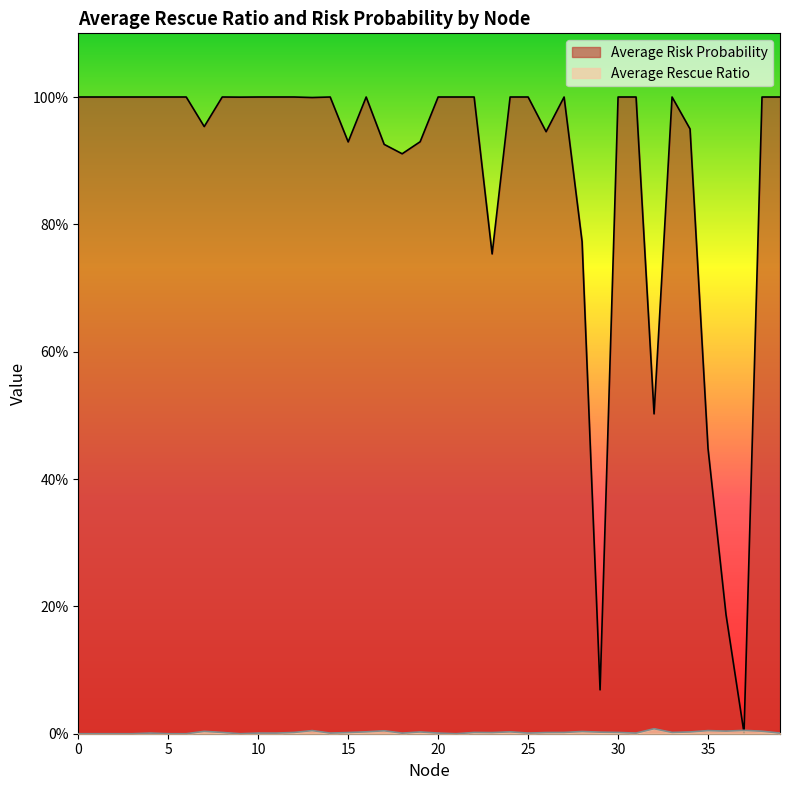

Which series has the largest range (max minus min)?

Average Risk Probability